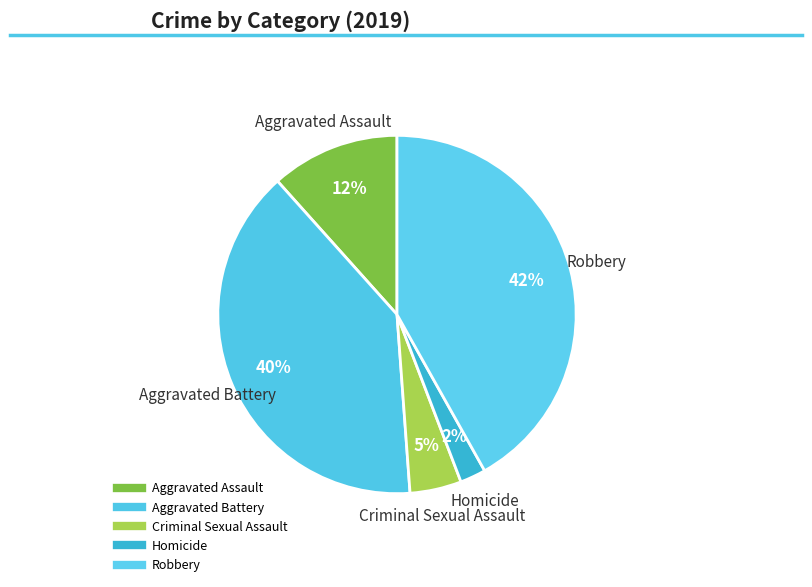

Which slice is the smallest?

Homicide